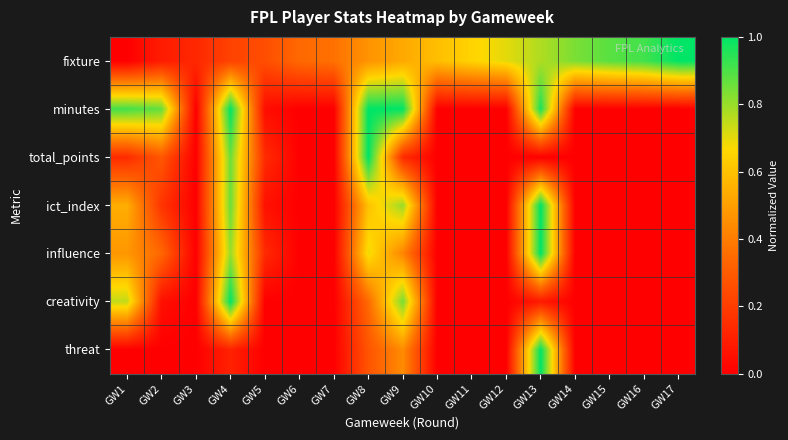

What is the total value across all series at GW4?

4.8